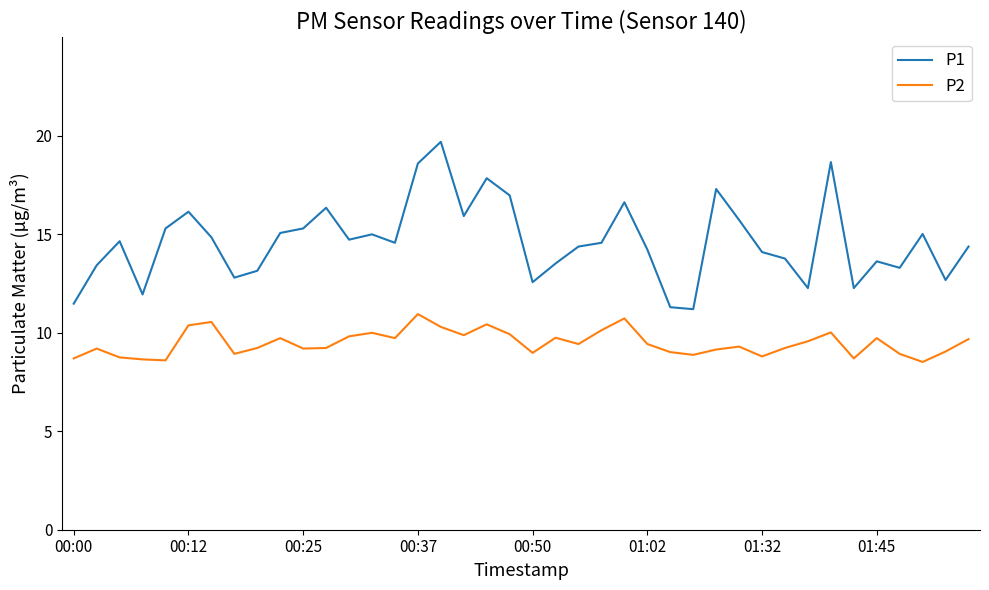

What is the difference between the maximum and minimum values in the P1 series?

8.5